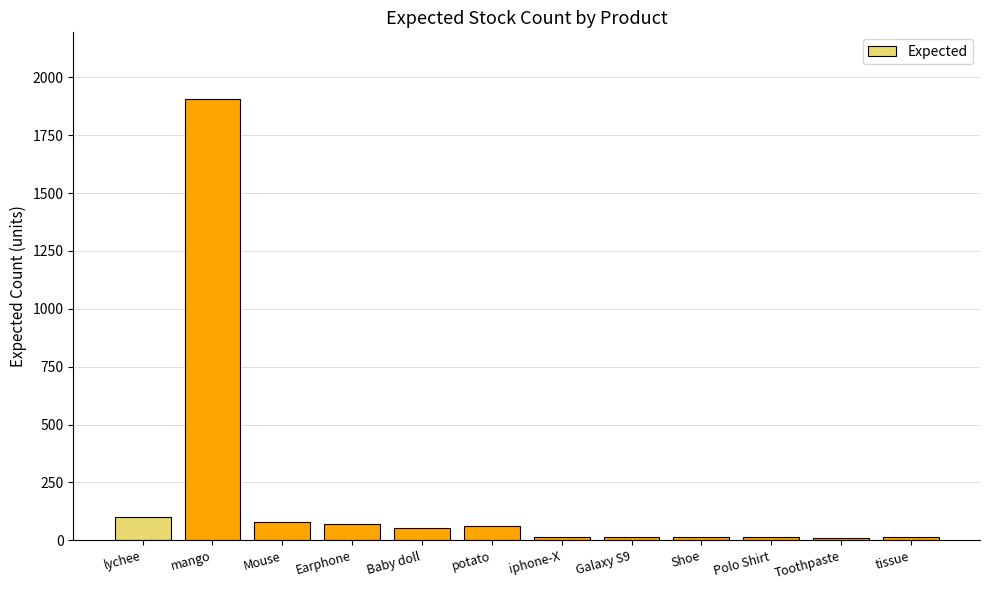

At which label is the value closest to 959?

lychee